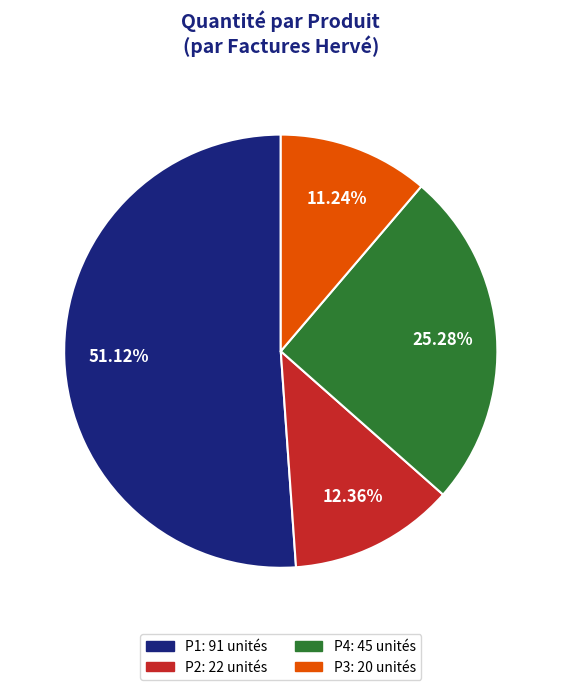

Is there a majority slice in this chart?

Yes